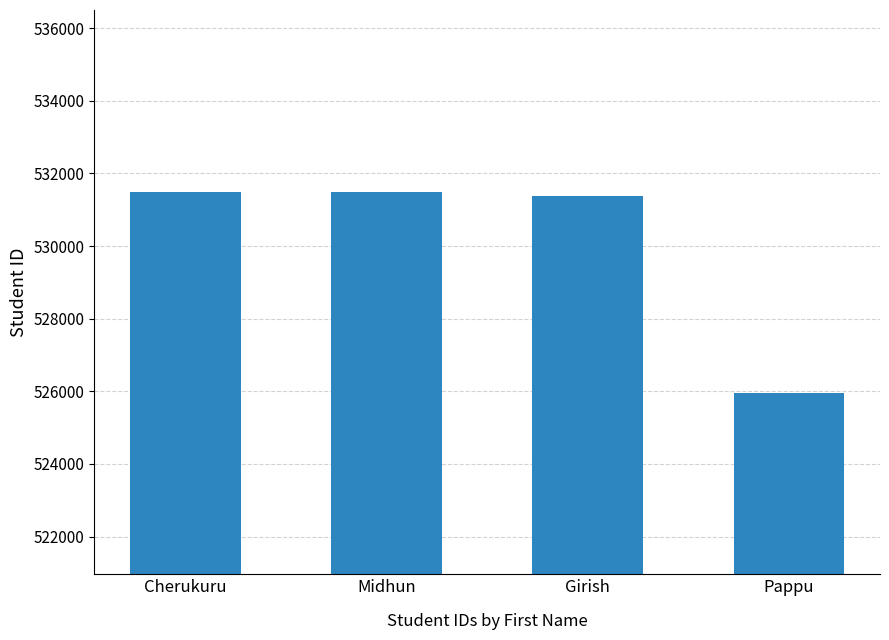

What is the difference between the maximum and minimum values?

5546